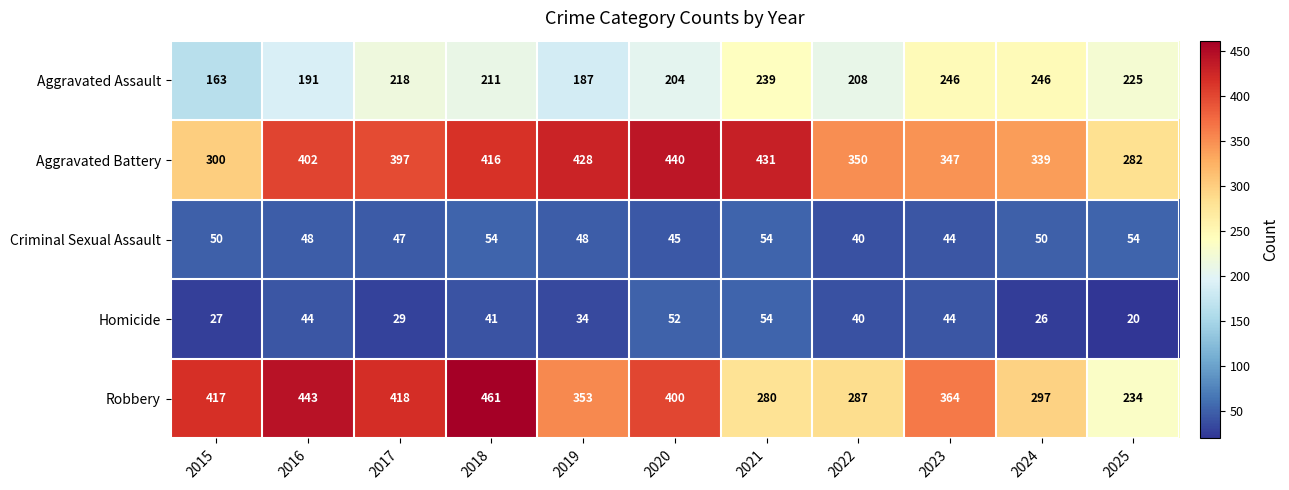

What is the spread (max minus min) of values at 2019?

394